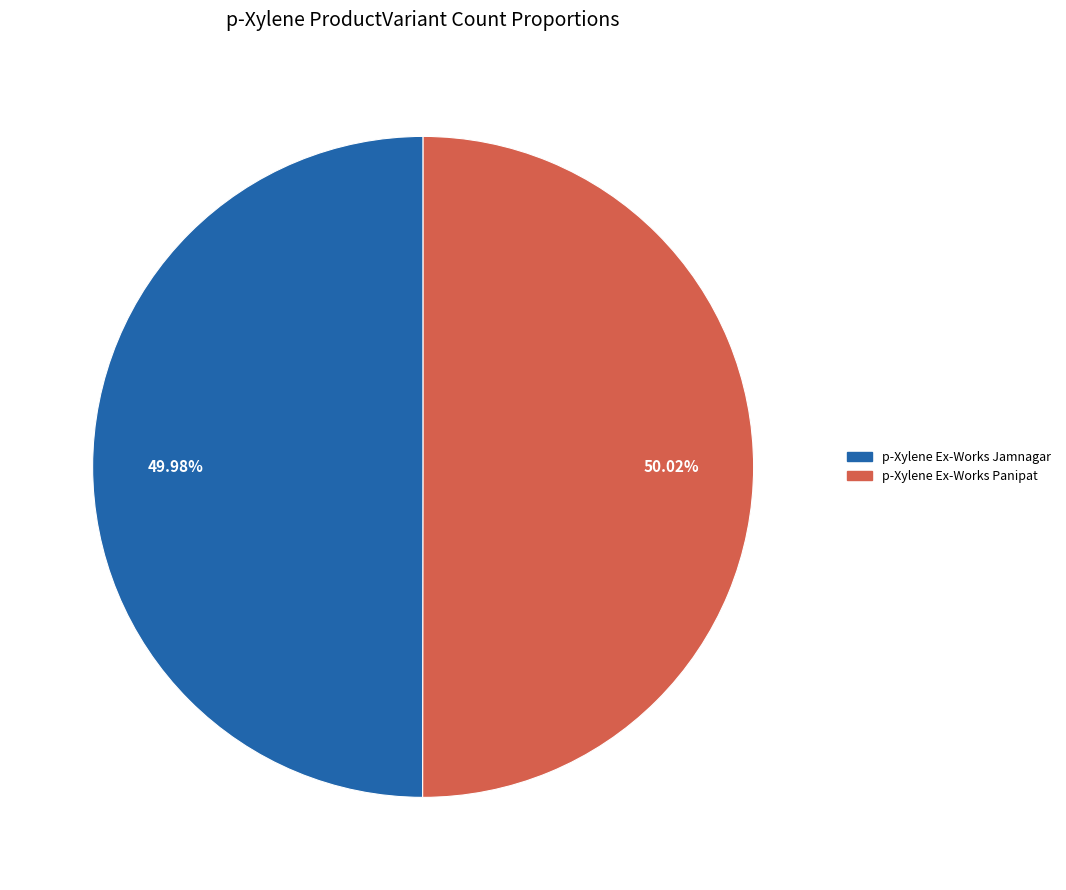

Does any single category account for the majority?

Yes